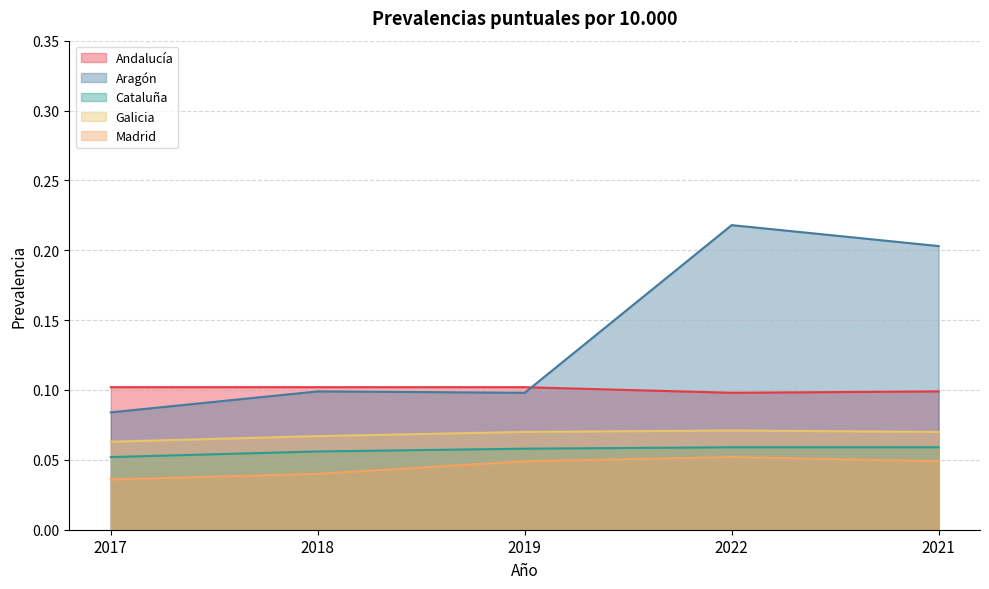

What is the sum of all Cataluña values?

0.3